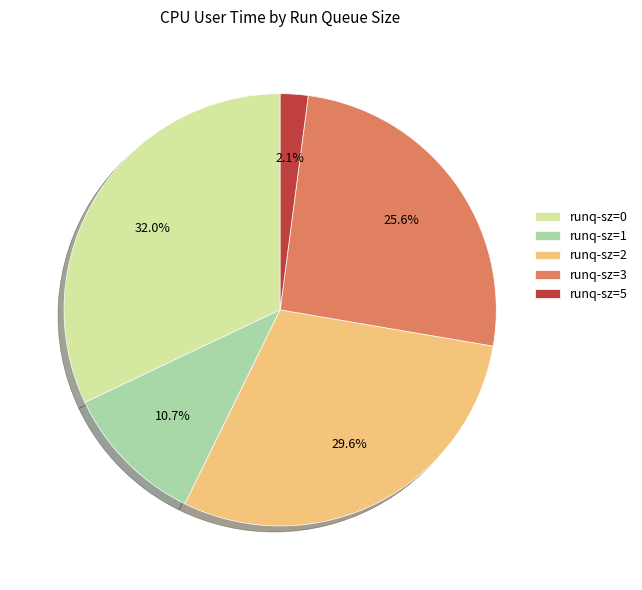

How many slices are in this pie chart?

5